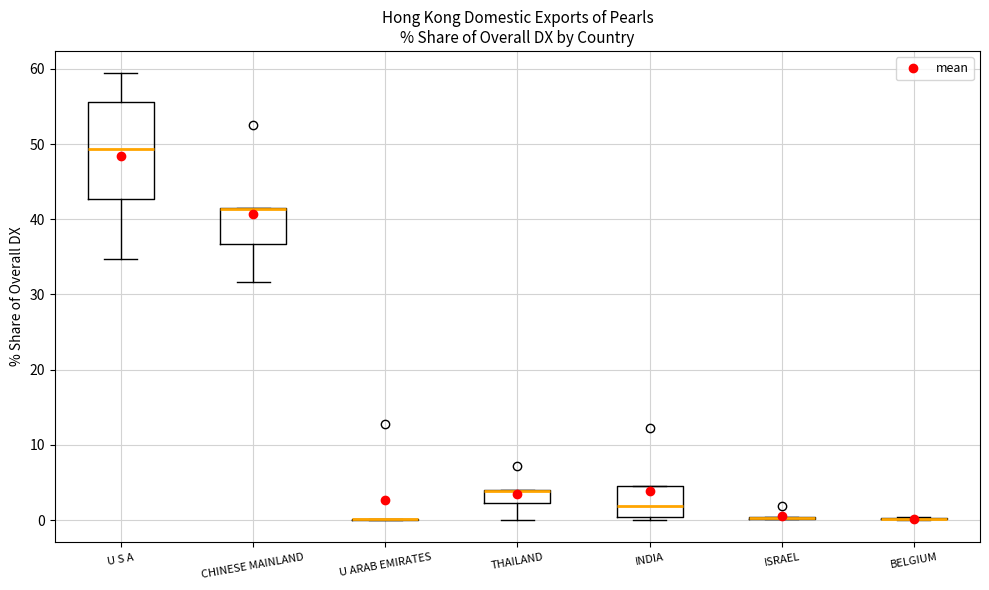

Reading left to right, transcribe this box plot: for each box, give where its median line is, the range the box spans, and where its two whiskers end, as read against the y-axis. The values are not printed on the chart, so give them approximately, as read against the axis.

U S A: median 49, box 43 to 56, whiskers 35 to 59
CHINESE MAINLAND: median 41 (drawn on the box's upper edge), box 37 to 41, whiskers 32 to 41
U ARAB EMIRATES: box collapsed to a line at 0, whiskers 0 to 0
THAILAND: median 4 (drawn on the box's upper edge), box 2 to 4, whiskers 0 to 4
INDIA: median 2, box 0 to 5, whiskers 0 (just below the box's lower edge) to 5
ISRAEL: box collapsed to a line at 0, whiskers 0 to 0
BELGIUM: box collapsed to a line at 0, whiskers 0 to 0